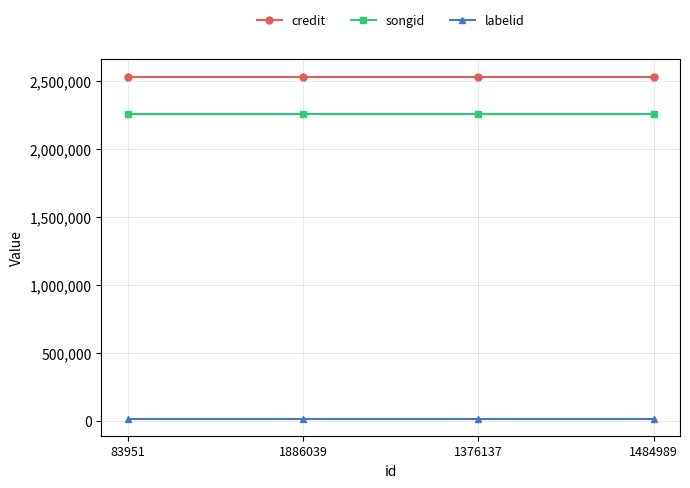

At how many categories does at least one series exceed 271972?

4